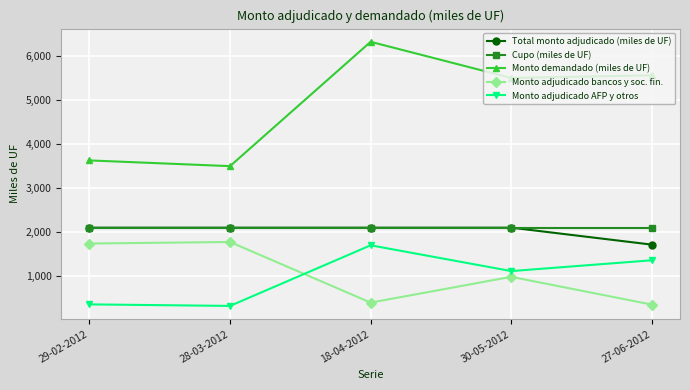

True or false: Monto adjudicado bancos y soc. fin. has a value of 598 at 18-04-2012.

False